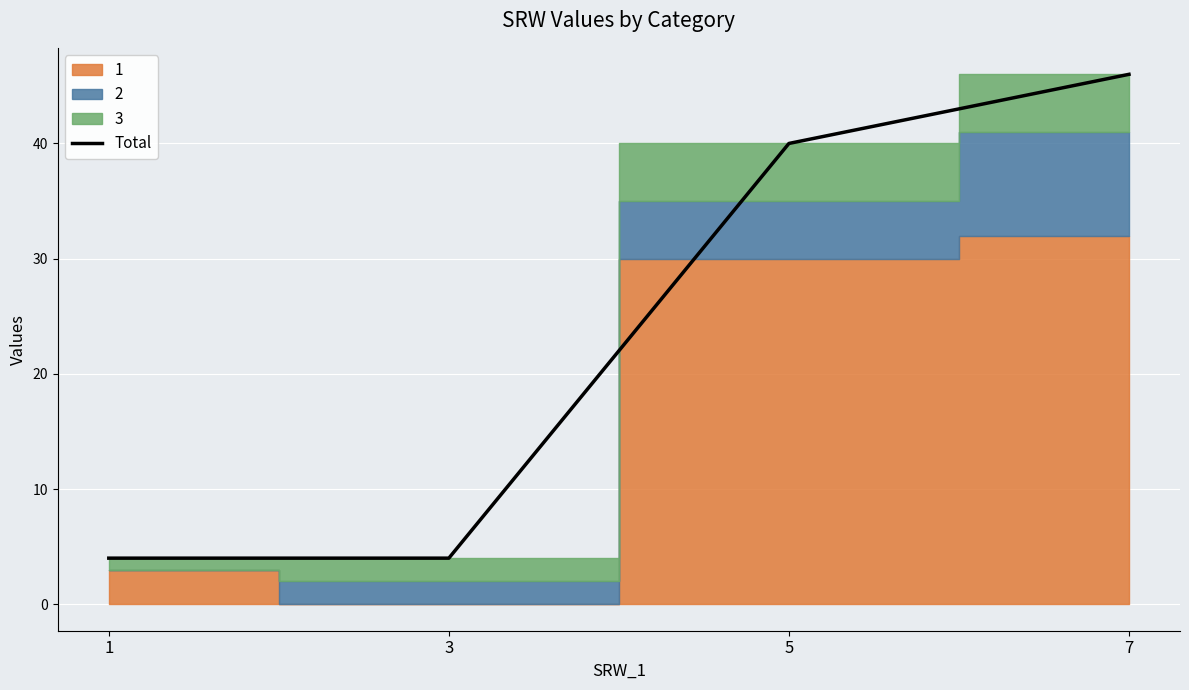

Reading right to left, what are all the values shown in this chart?

46	40	4	4